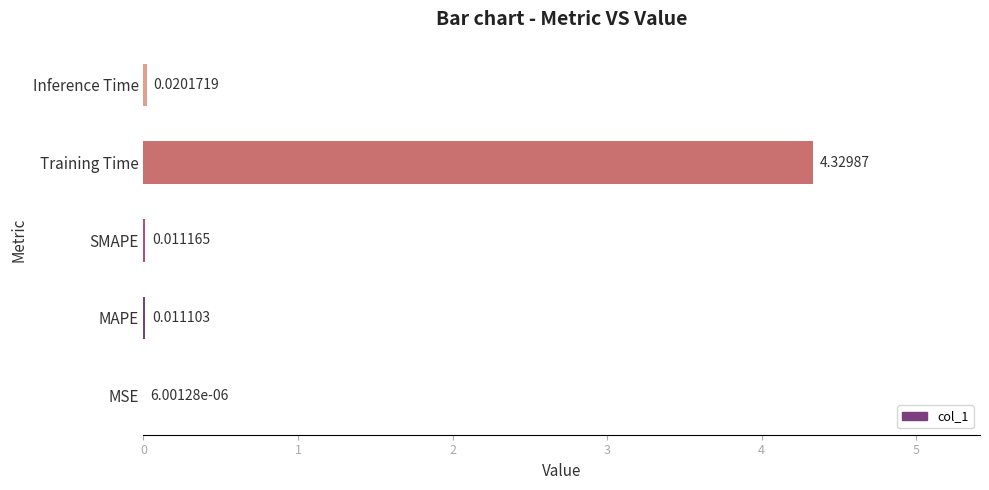

Are the bars horizontal?

Yes